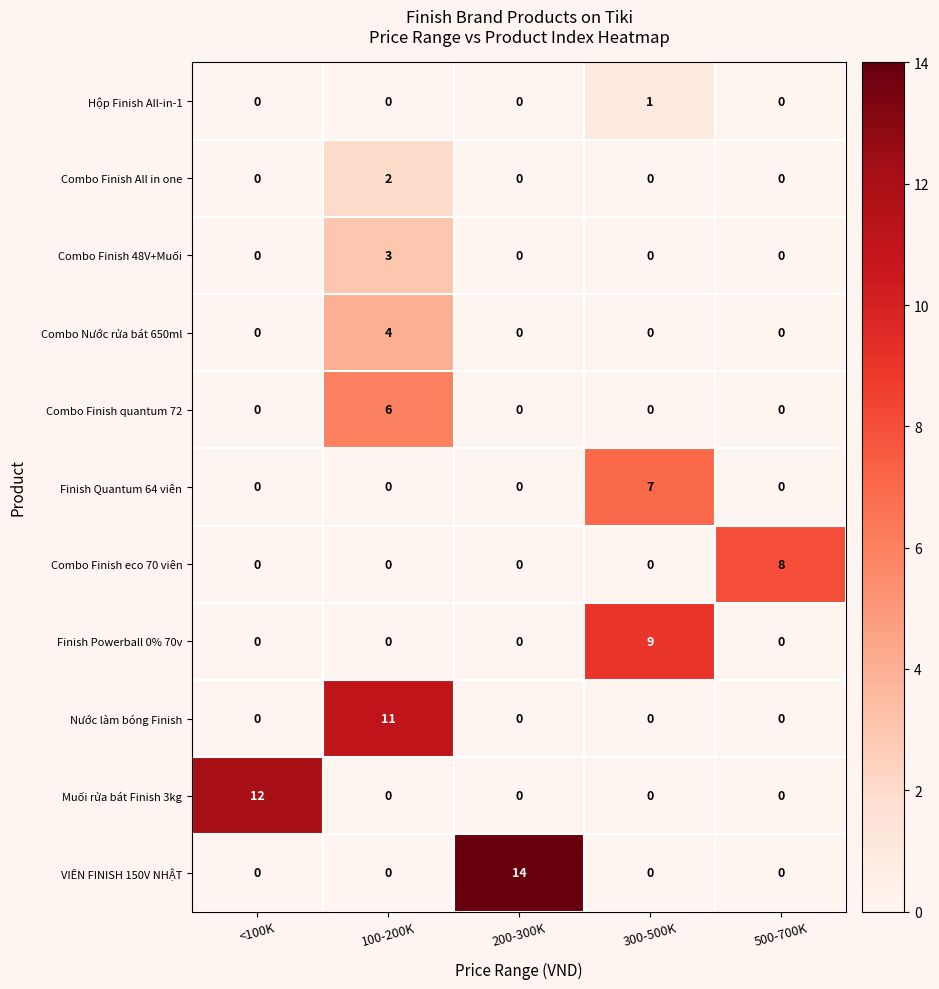

List the series in order of their peak value, highest first.

VIÊN FINISH 150V NHẬT, Muối rửa bát Finish 3kg, Nước làm bóng Finish, Finish Powerball 0% 70v, Combo Finish eco 70 viên, Finish Quantum 64 viên, Combo Finish quantum 72, Combo Nước rửa bát 650ml, Combo Finish 48V+Muối, Combo Finish All in one, Hộp Finish All-in-1